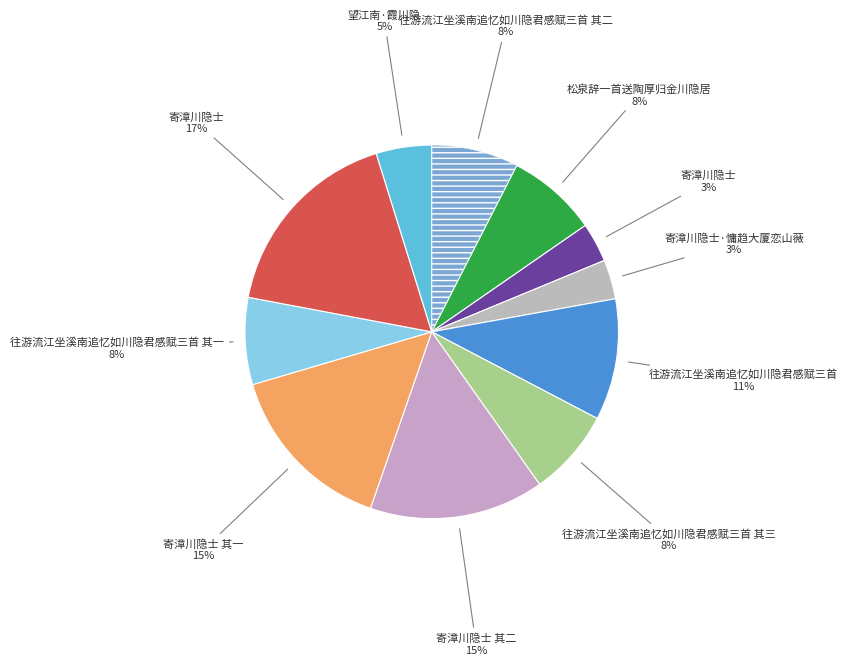

How many slices are in this pie chart?

11